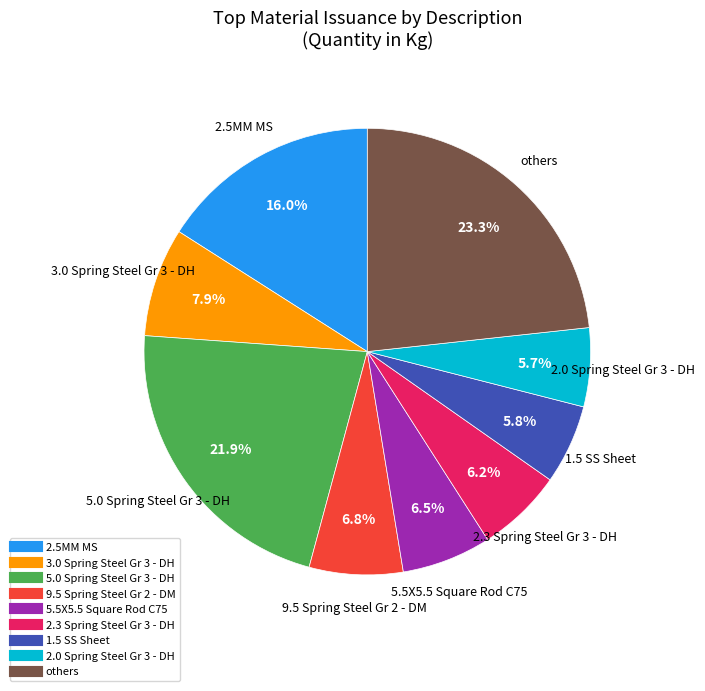

Does any single category account for the majority?

No